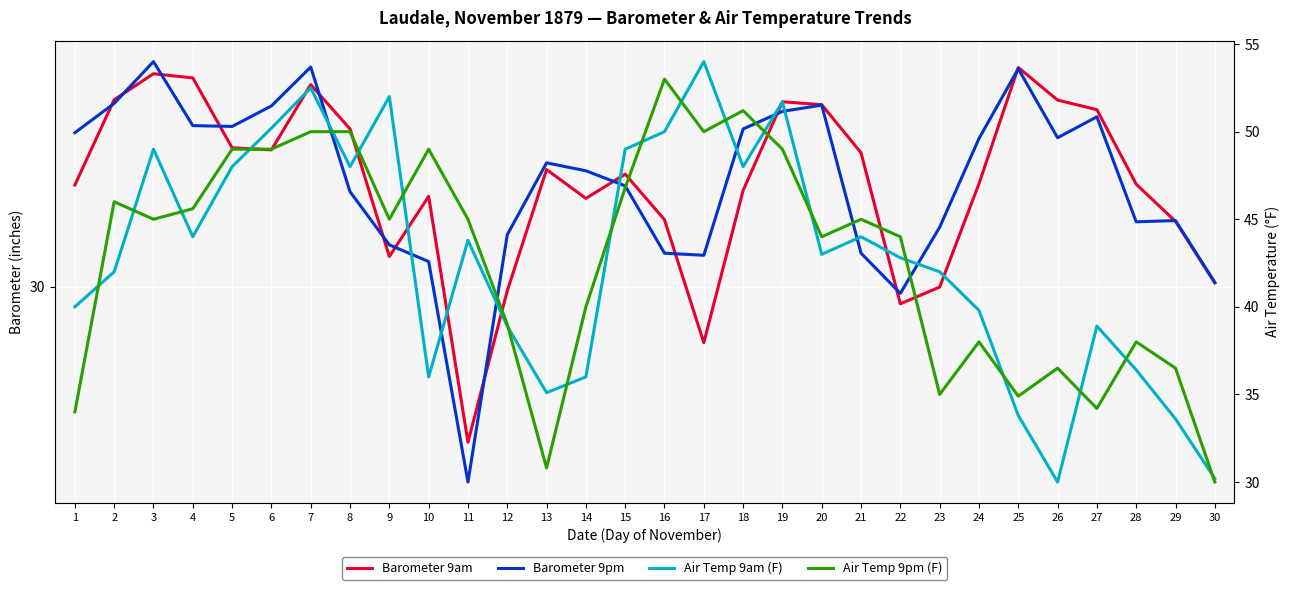

Is the value of Barometer 9pm at 21 greater than the value of Air Temp 9am (F) at 4?

No